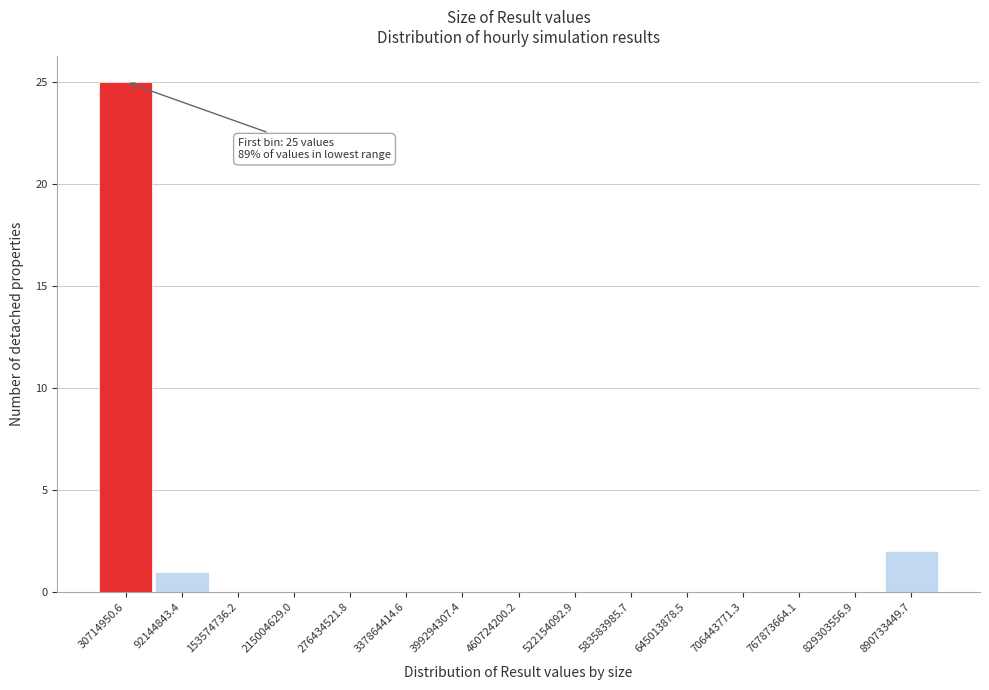

Which range on the x-axis has the tallest bar?

0 to 60000000